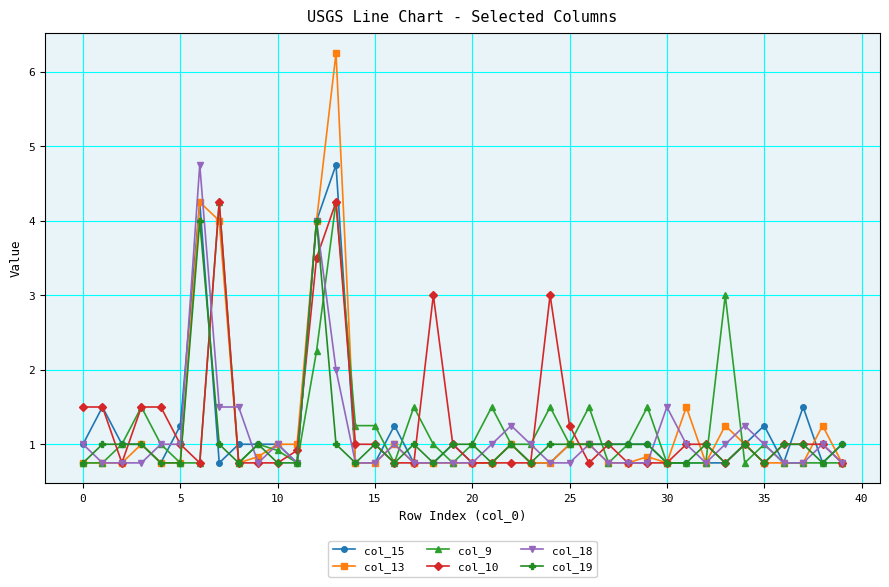

Which series has the widest spread of values?

col_13